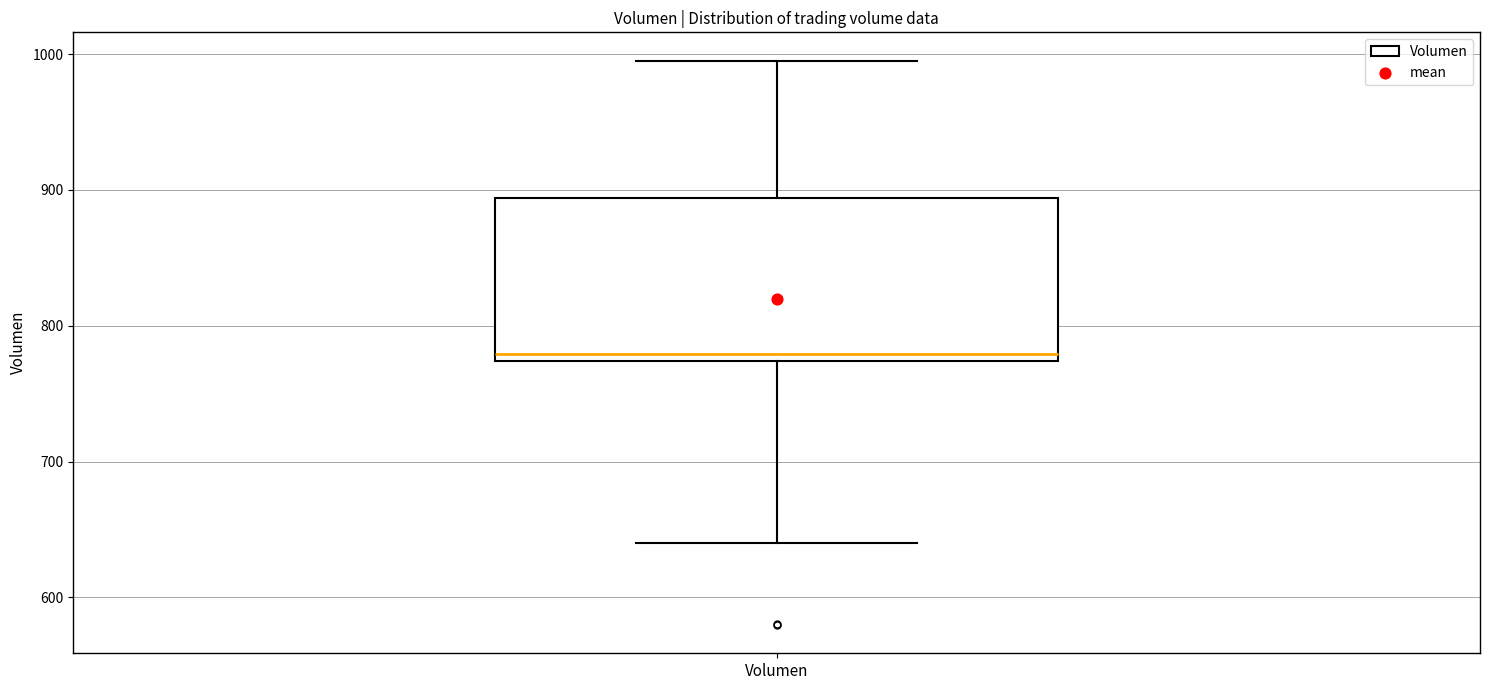

Where is the upper edge of the box for Volumen on the y-axis? The values are not printed on the chart, so give them approximately, as read against the axis.

890